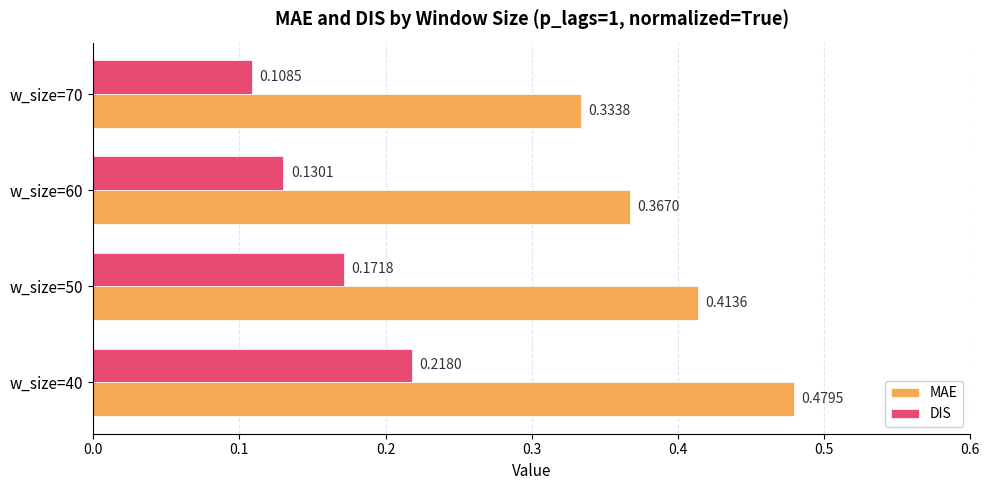

Rank the series at w_size=60 from highest to lowest value.

MAE, DIS